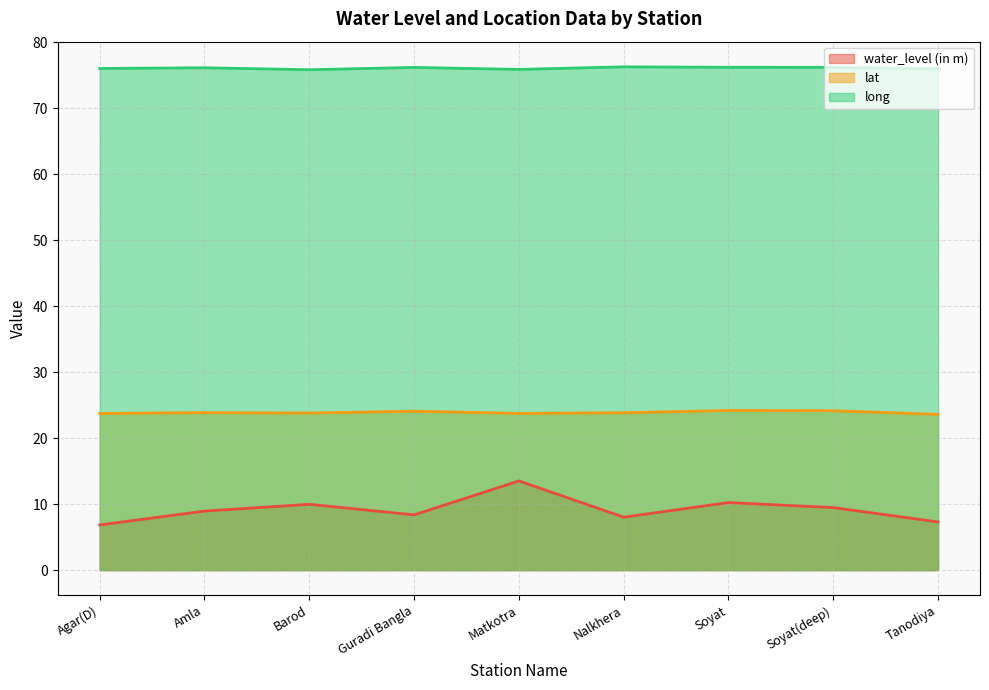

True or false: lat and water_level (in m) intersect in this chart.

False